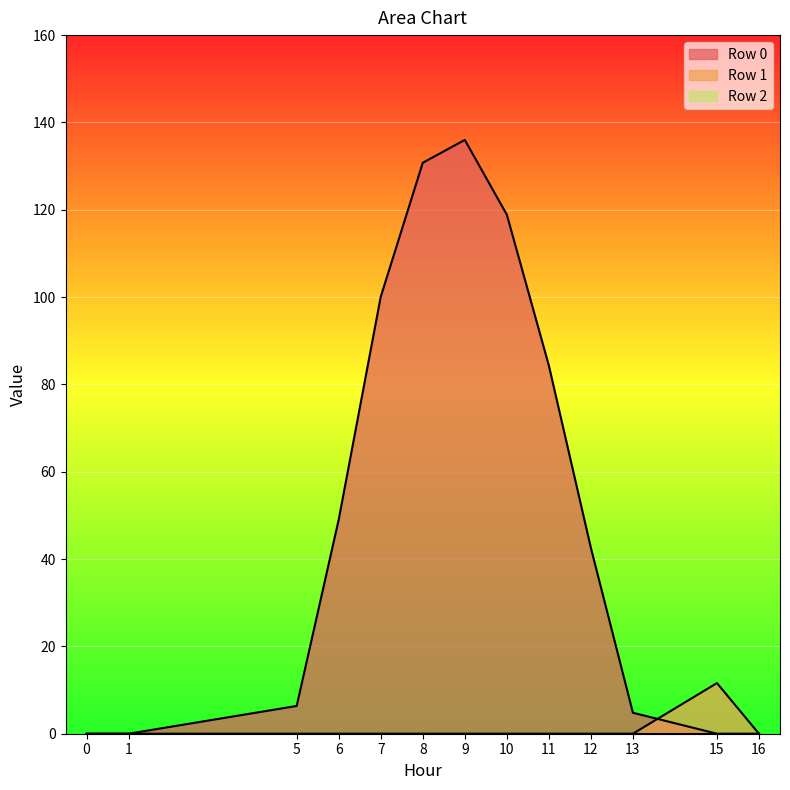

Which series has the largest range (max minus min)?

Row 0